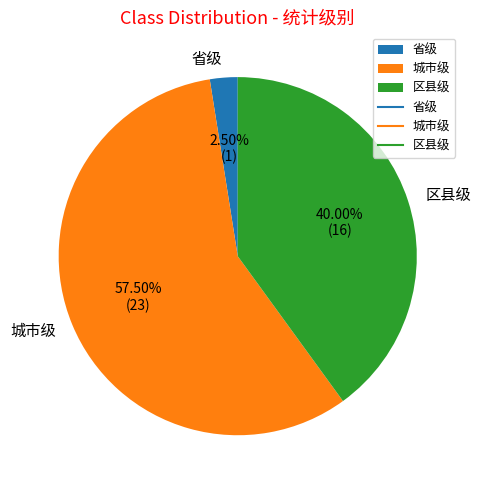

Which slice is the smallest?

省级